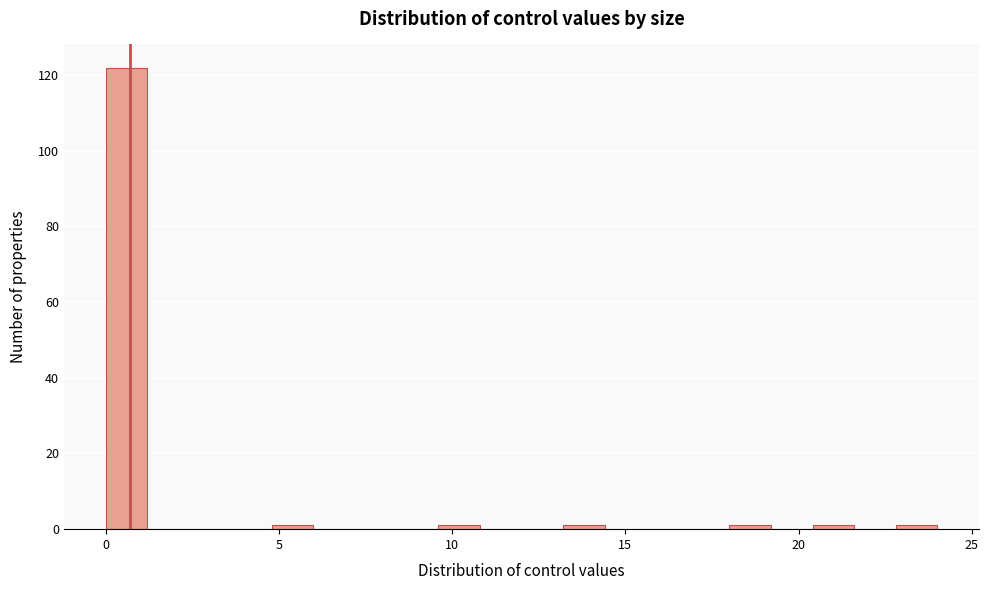

Read against the x-axis, roughly where is the centre of the tallest bar?

0.5